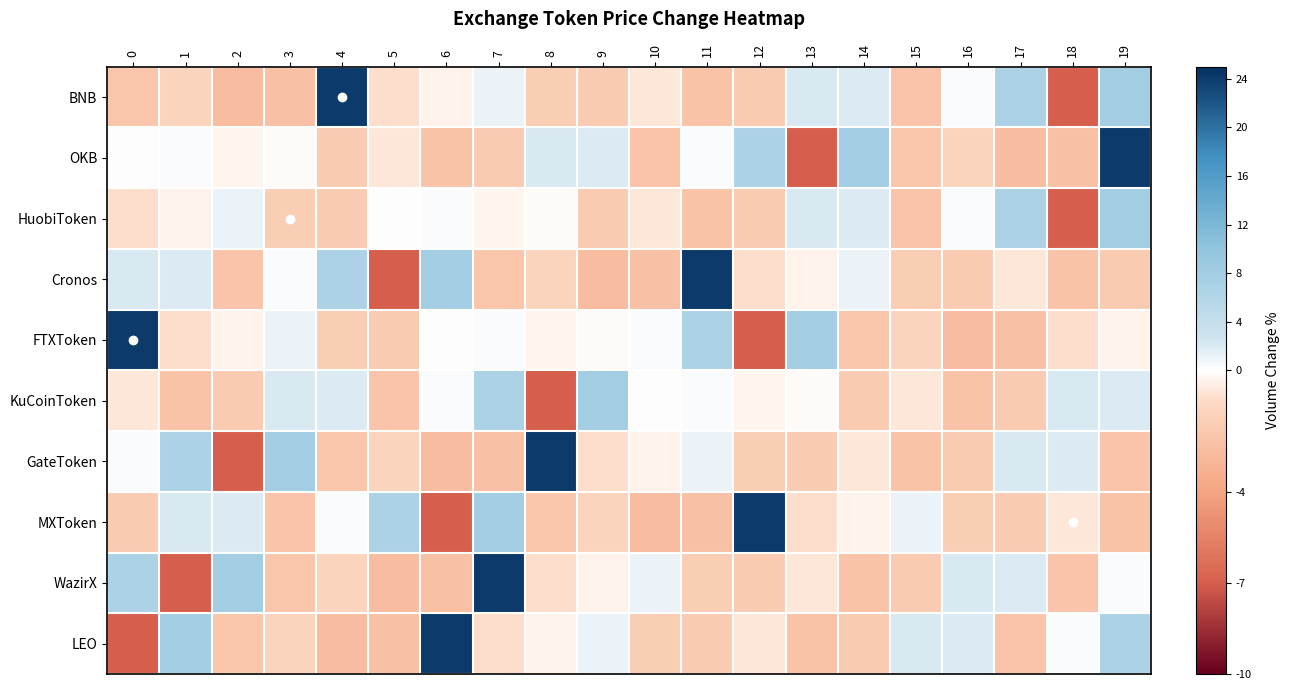

Rank the series at 5 from highest to lowest value.

MXToken, HuobiToken, OKB, BNB, GateToken, FTXToken, KuCoinToken, LEO, WazirX, Cronos